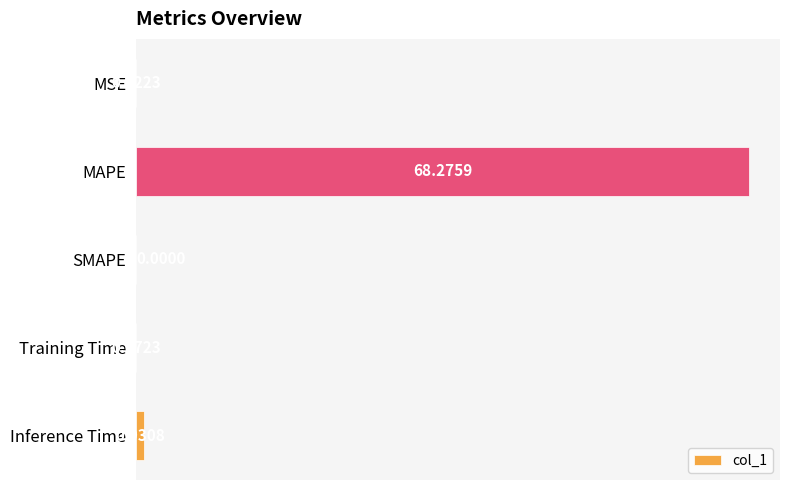

Does the chart contain stacked bars?

No